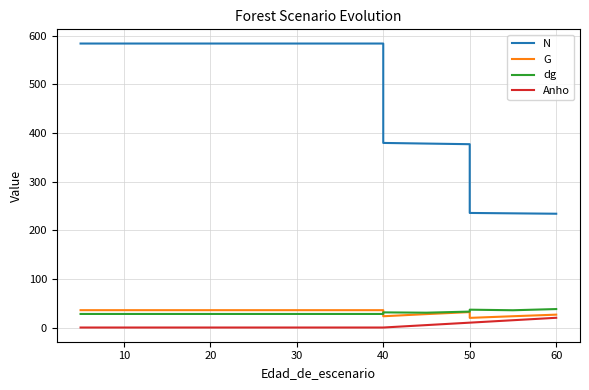

Which series has the widest spread of values?

N